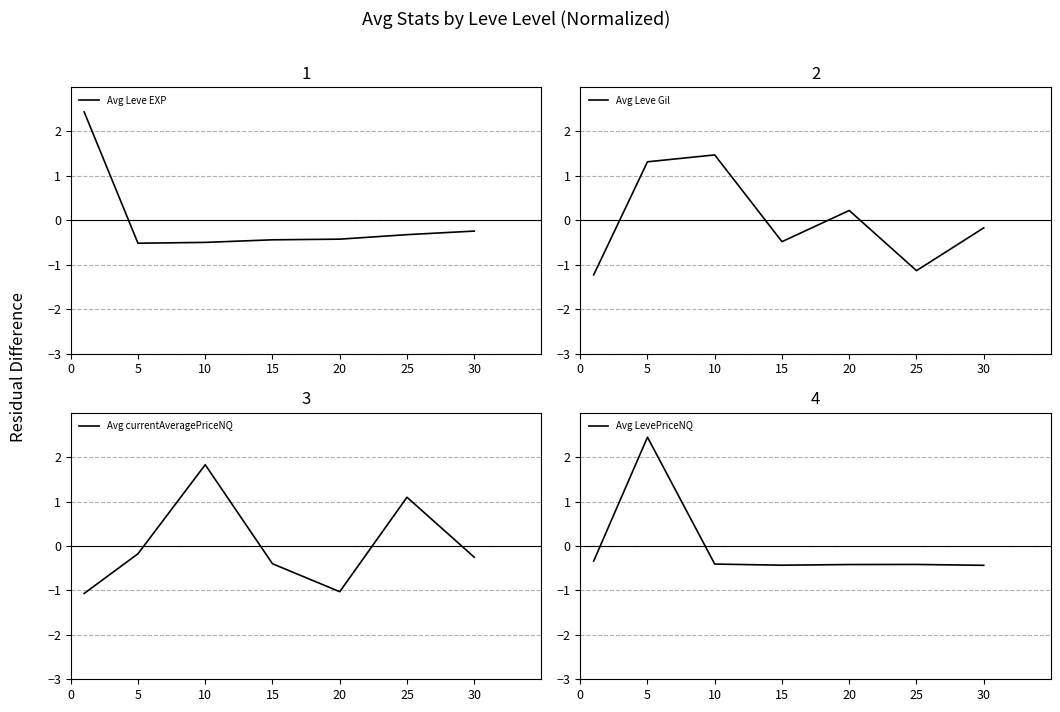

How many values in Avg currentAveragePriceNQ are above zero?

2